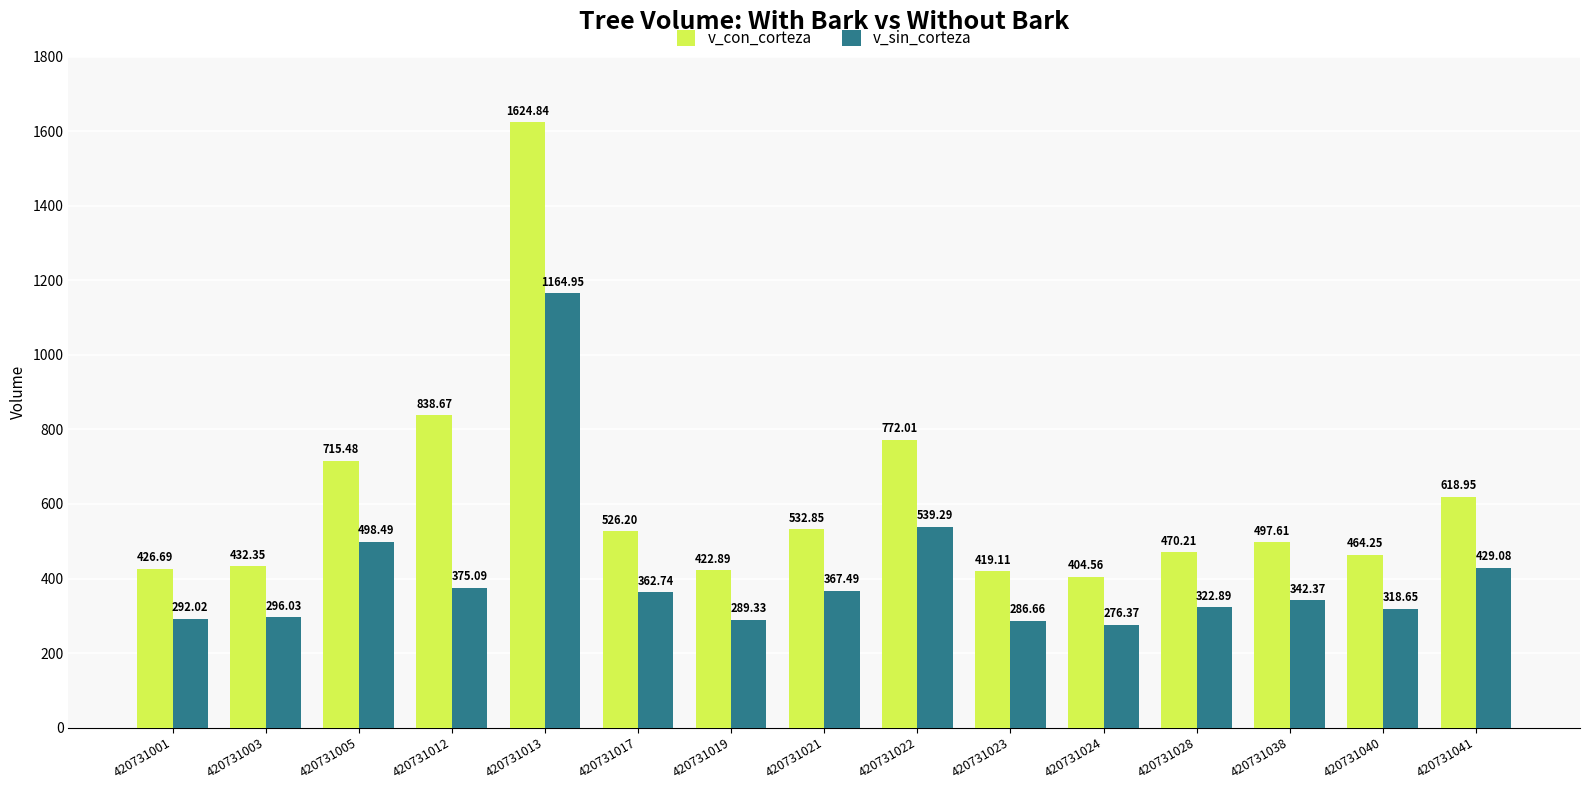

Which label corresponds to the largest value in the chart?

420731013